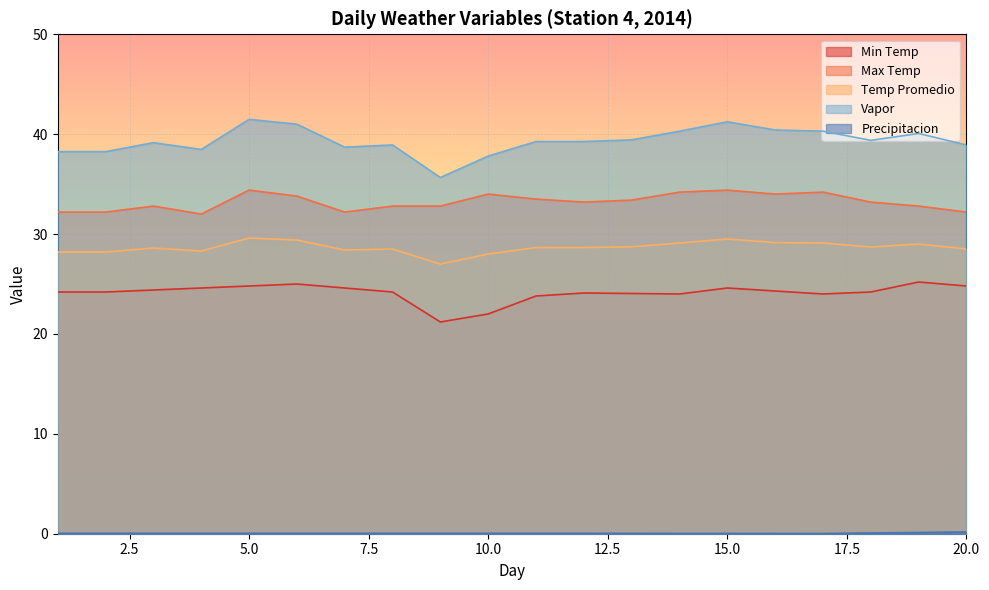

Reading right to left, list all the values displayed in this chart.

Min Temp: 20=24.8	19=25.2	18=24.2	17=24.0	16=24.3	15=24.6	14=24.0	13=24.1	12=24.1	11=23.8	10=22.0	9=21.2	8=24.2	7=24.6	6=25.0	5=24.8	4=24.6	3=24.4	2=24.2	1=24.2
Max Temp: 20=32.2	19=32.8	18=33.2	17=34.2	16=34.0	15=34.4	14=34.2	13=33.4	12=33.2	11=33.5	10=34.0	9=32.8	8=32.8	7=32.2	6=33.8	5=34.4	4=32.0	3=32.8	2=32.2	1=32.2
Temp Promedio: 20=28.5	19=29.0	18=28.7	17=29.1	16=29.1	15=29.5	14=29.1	13=28.7	12=28.6	11=28.6	10=28.0	9=27.0	8=28.5	7=28.4	6=29.4	5=29.6	4=28.3	3=28.6	2=28.2	1=28.2
Vapor: 20=38.9	19=40.1	18=39.4	17=40.3	16=40.4	15=41.2	14=40.3	13=39.4	12=39.3	11=39.3	10=37.8	9=35.7	8=38.9	7=38.7	6=41.0	5=41.5	4=38.5	3=39.1	2=38.2	1=38.2
Precipitacion: 20=0.2	19=0.1	18=0.1	17=0.0	16=0.0	15=0.0	14=0.0	13=0.0	12=0.0	11=0.0	10=0.0	9=0.0	8=0.0	7=0.0	6=0.0	5=0.0	4=0.0	3=0.0	2=0.0	1=0.0